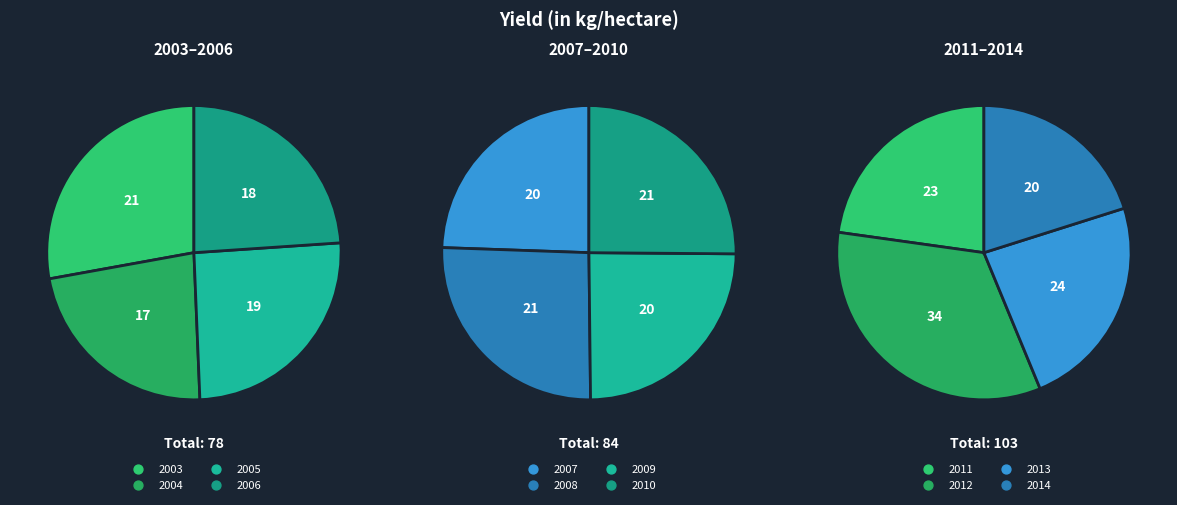

What portion of the pie excludes 2009?

92.2%